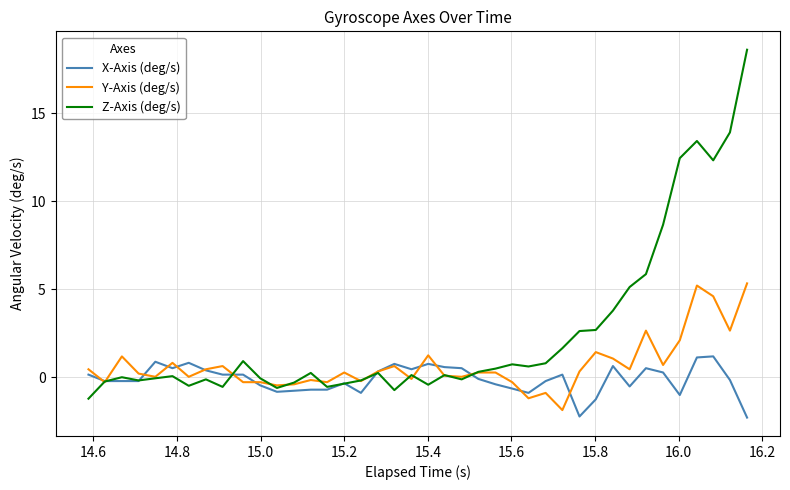

Which series has the largest total across all categories?

Z-Axis (deg/s)